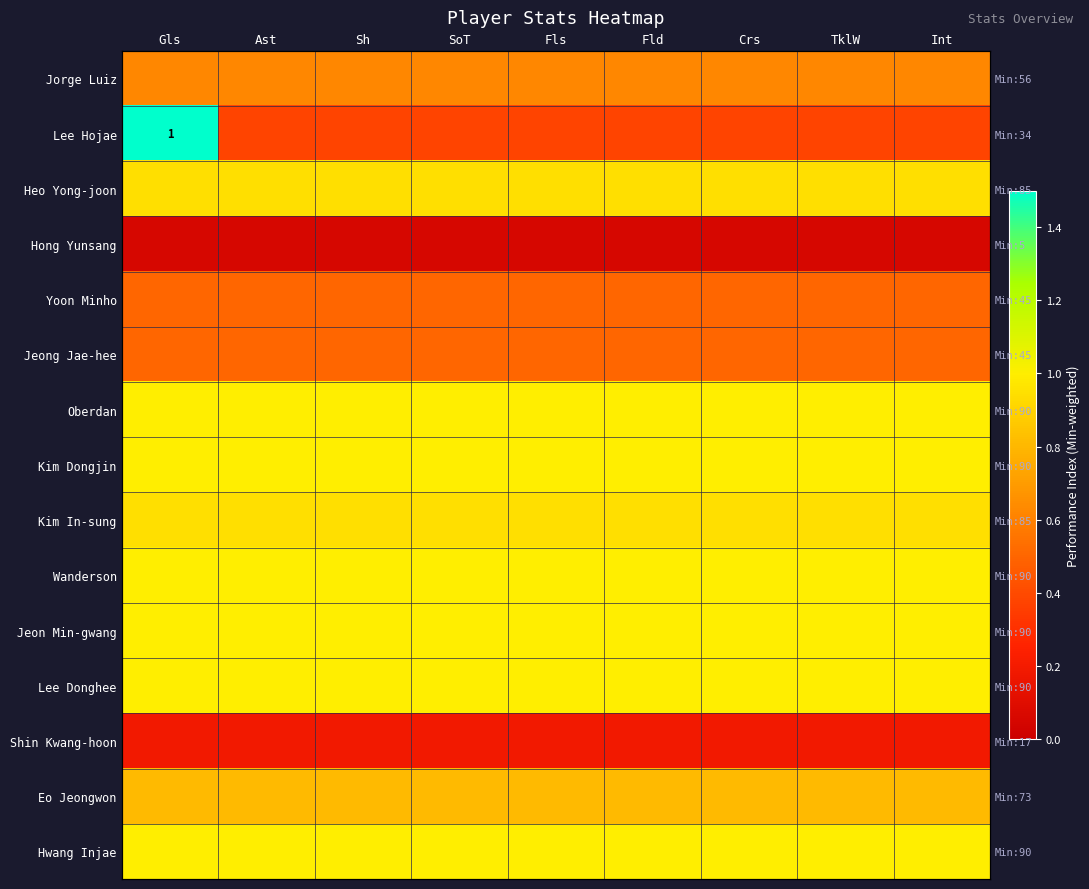

Is the value of Hong Yunsang at TklW greater than the value of Hwang Injae at Fld?

No